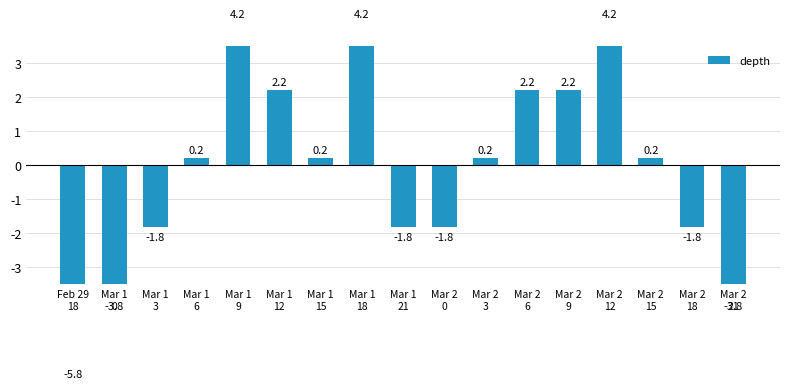

Reading left to right, extract all data points from this chart.

Feb 29
18=-5.8	Mar 1
0=-3.8	Mar 1
3=-1.8	Mar 1
6=0.2	Mar 1
9=4.2	Mar 1
12=2.2	Mar 1
15=0.2	Mar 1
18=4.2	Mar 1
21=-1.8	Mar 2
0=-1.8	Mar 2
3=0.2	Mar 2
6=2.2	Mar 2
9=2.2	Mar 2
12=4.2	Mar 2
15=0.2	Mar 2
18=-1.8	Mar 2
21=-3.8